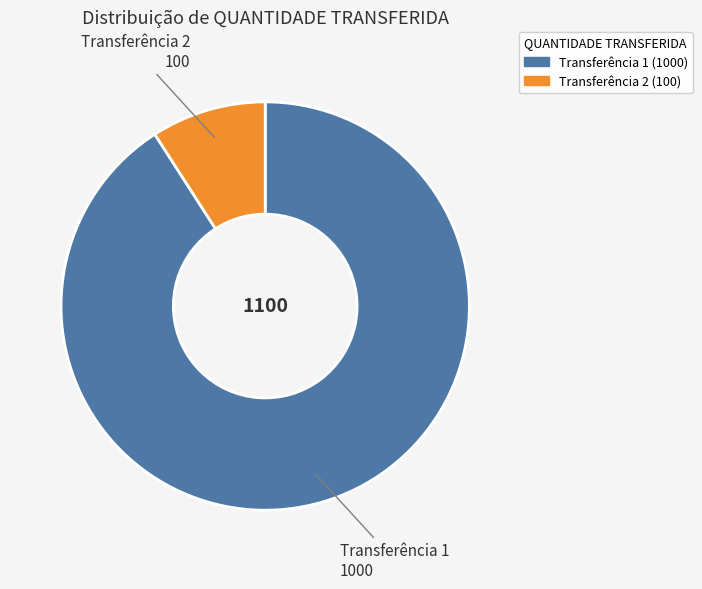

Which slice is the smallest?

100